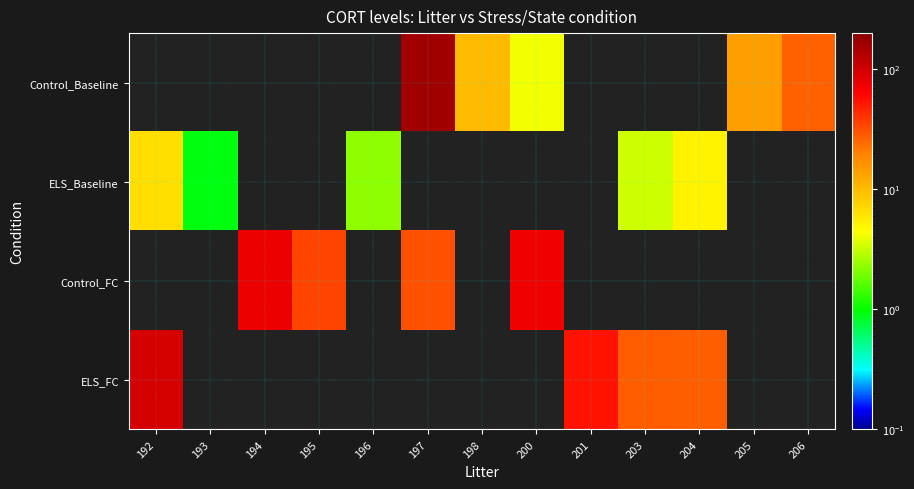

What is the sum of the ELS_FC values at 201 and 192?

150.2